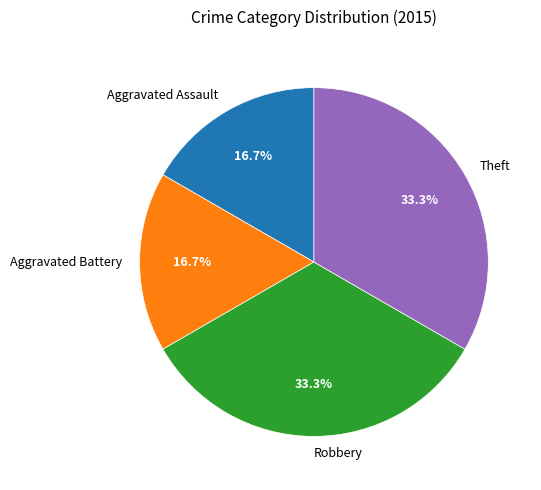

Which has a higher value, Robbery or Aggravated Battery?

Robbery